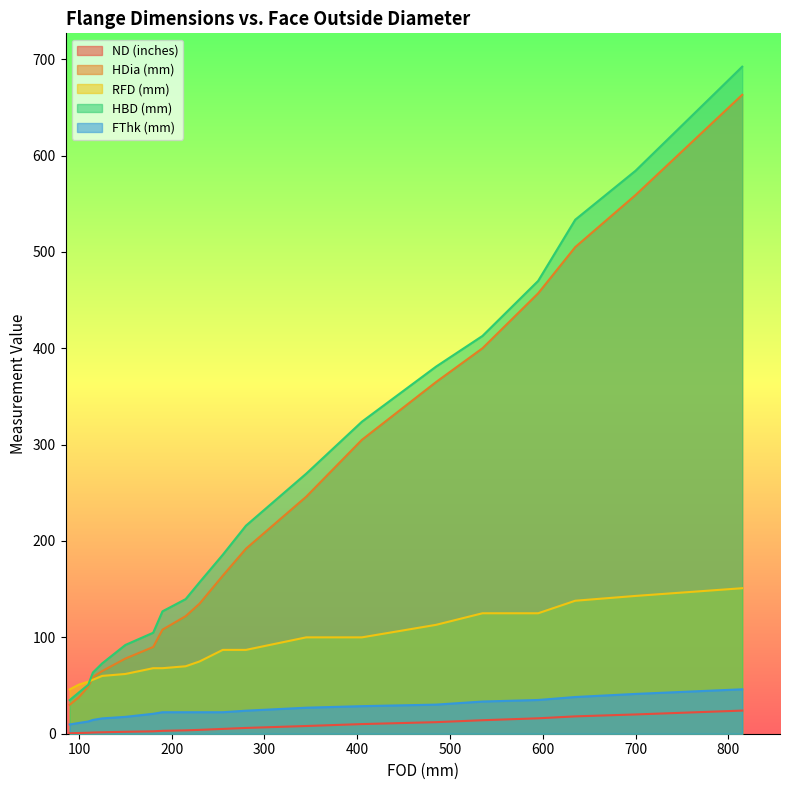

Reading left to right, extract all data points from this chart.

ND (inches): 0.5	0.8	1.0	1.2	1.5	2.0	2.5	3.0	3.5	4.0	5.0	6.0	8.0	10.0	12.0	14.0	16.0	18.0	20.0	24.0
HDia (mm): 30.0	38.0	49.0	59.0	65.0	78.0	90.0	108.0	122.0	135.0	164.0	192.0	246.0	305.0	365.0	400.0	457.0	505.0	559.0	663.0
RFD (mm): 46.0	51.0	54.0	56.0	60.0	62.0	68.0	68.0	70.0	75.0	87.0	87.0	100.0	100.0	113.0	125.0	125.0	138.0	143.0	151.0
HBD (mm): 34.9	42.9	50.8	63.5	73.0	92.1	104.8	127.0	139.7	157.2	185.7	215.9	269.9	323.8	381.0	412.8	469.9	533.4	584.2	692.2
FThk (mm): 9.6	11.2	12.7	14.3	15.9	17.5	20.7	22.3	22.3	22.3	22.3	23.9	27.0	28.6	30.2	33.4	35.0	38.1	41.3	46.1